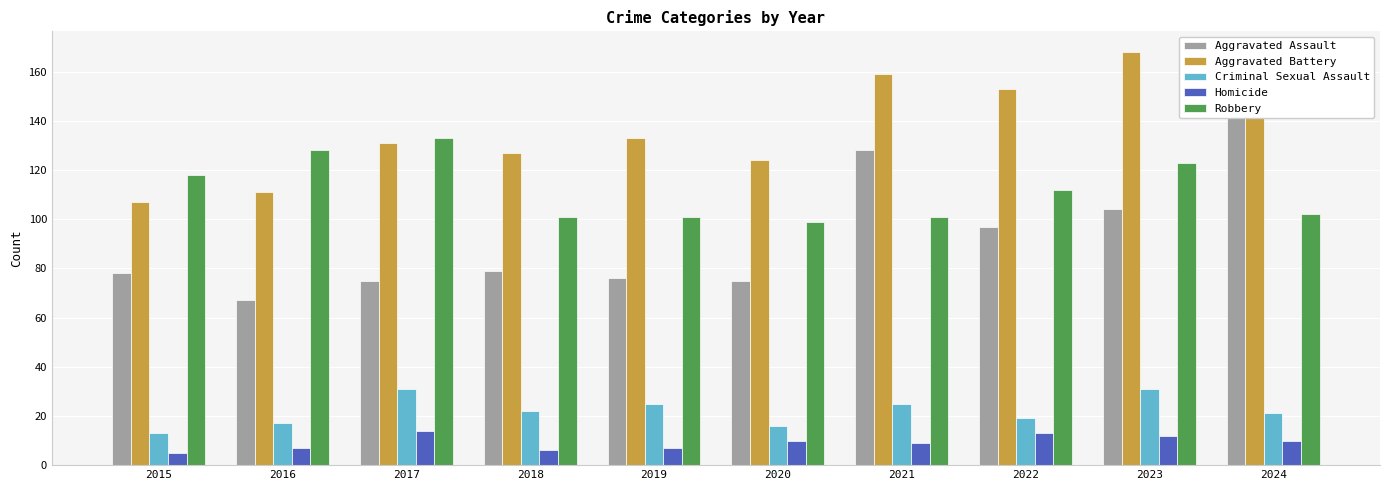

Is it true that Robbery equals 187 at 2023?

False